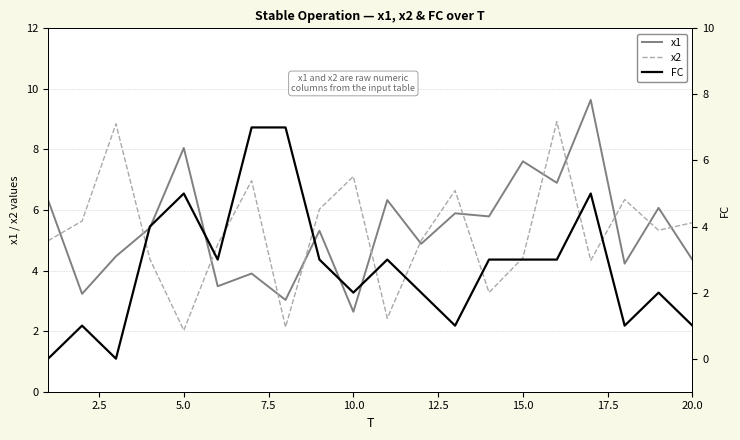

Is it true that x2 equals 3.8 at 10?

False